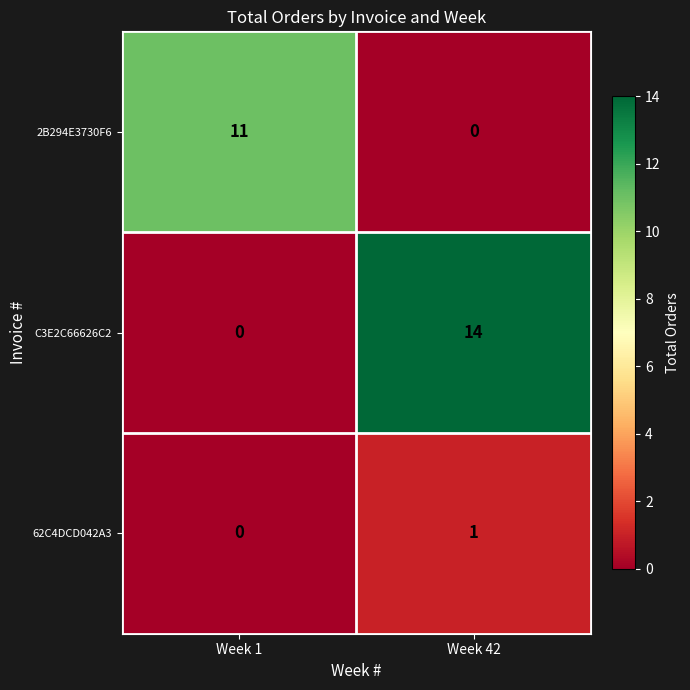

Which series has the largest total across all categories?

C3E2C66626C2